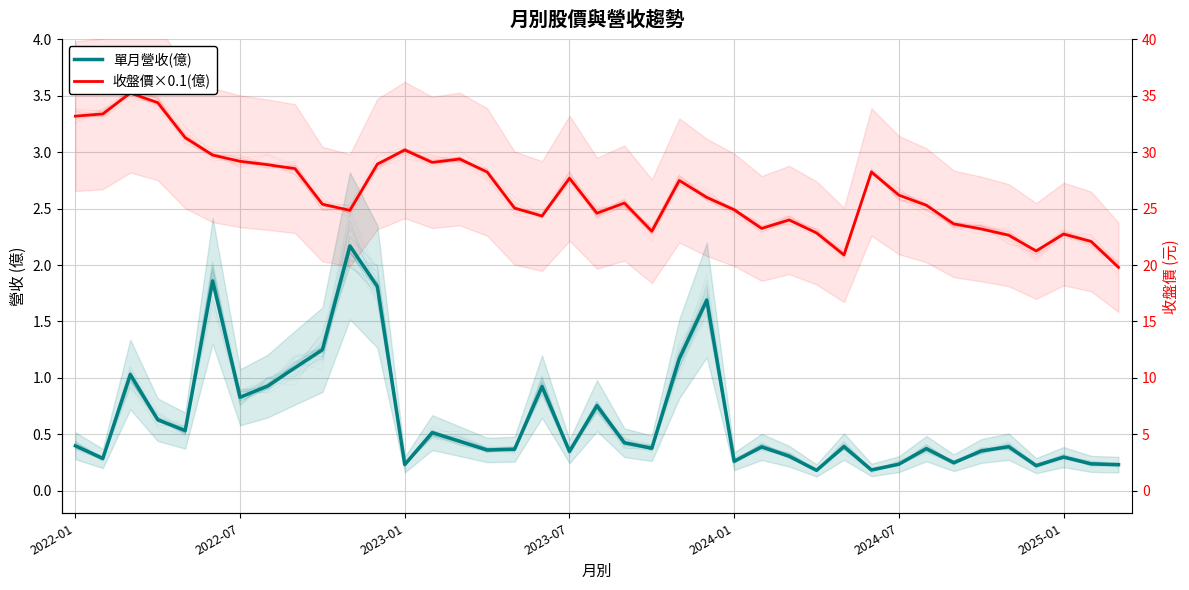

In 收盤價×0.1(億), how many points are lower than both neighbors (excluding endpoints)?

8